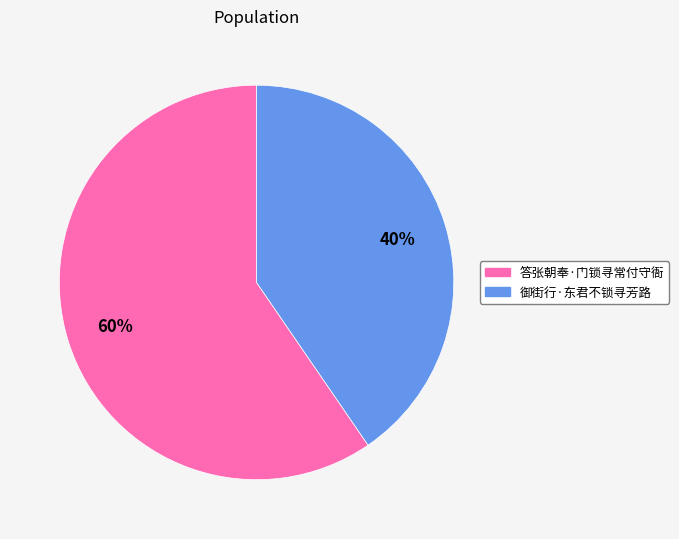

True or false: 御街行·东君不锁寻芳路 accounts for 40% of the total.

True